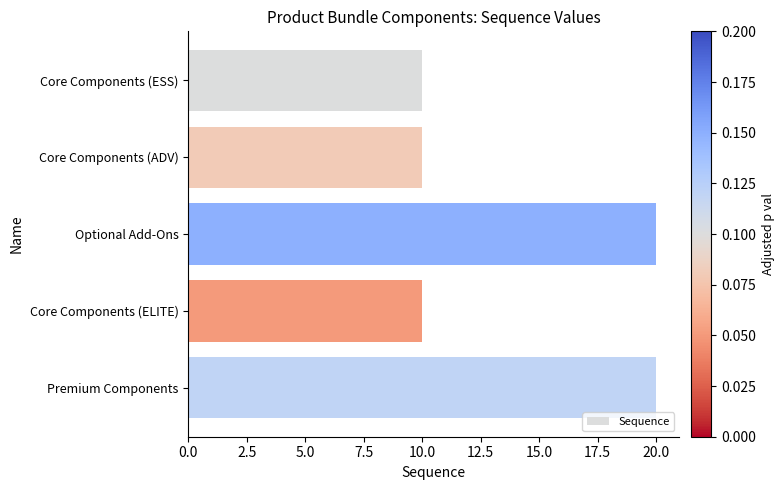

Reading bottom to top, list all the values displayed in this chart.

Premium Components=20	Core Components (ELITE)=10	Optional Add-Ons=20	Core Components (ADV)=10	Core Components (ESS)=10